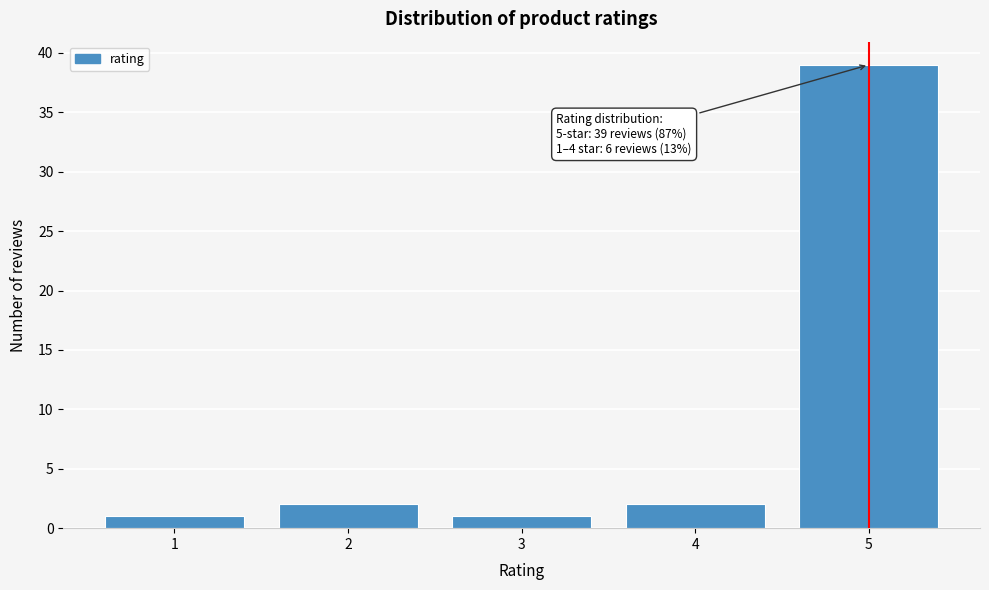

Reading right to left, extract all data points from this chart.

5=39	4=2	3=1	2=2	1=1